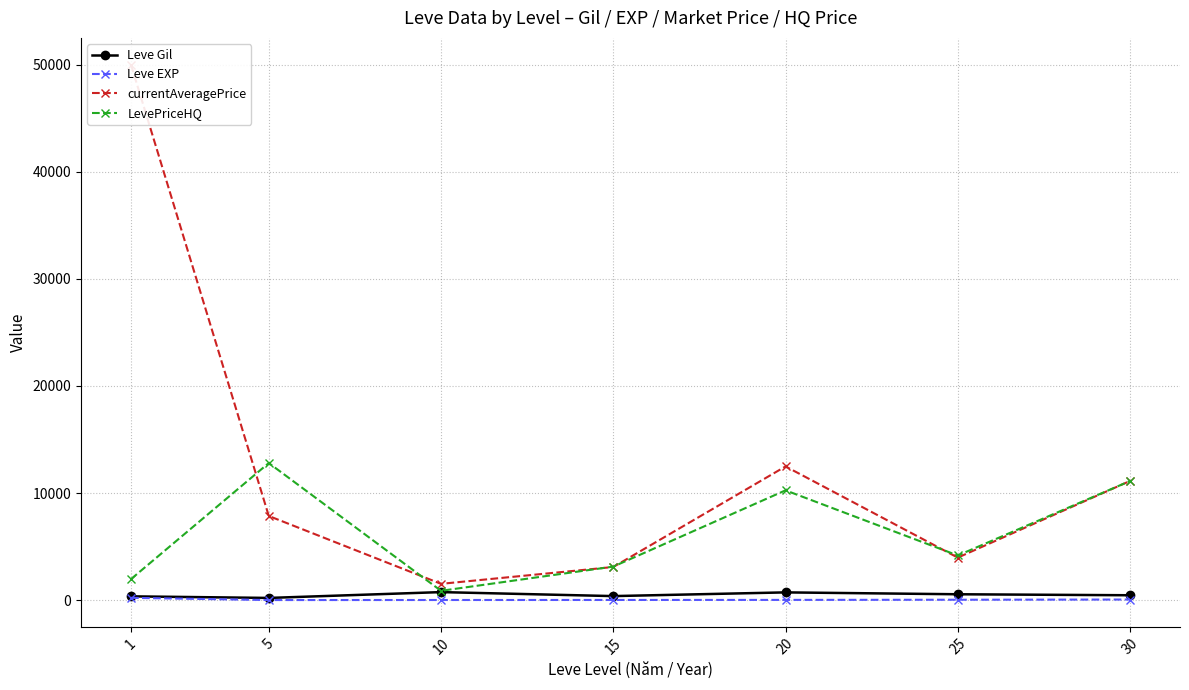

What is the value of the Leve Gil point at the 1st from the left?

349.8